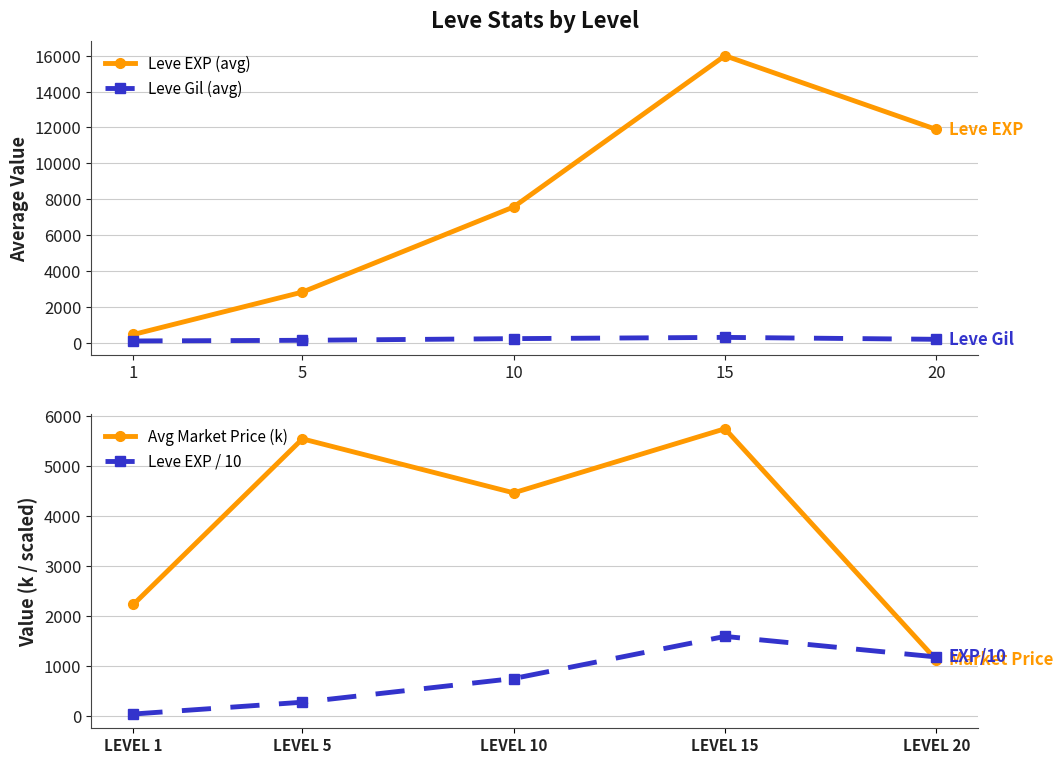

How many distinct data groups are displayed?

4